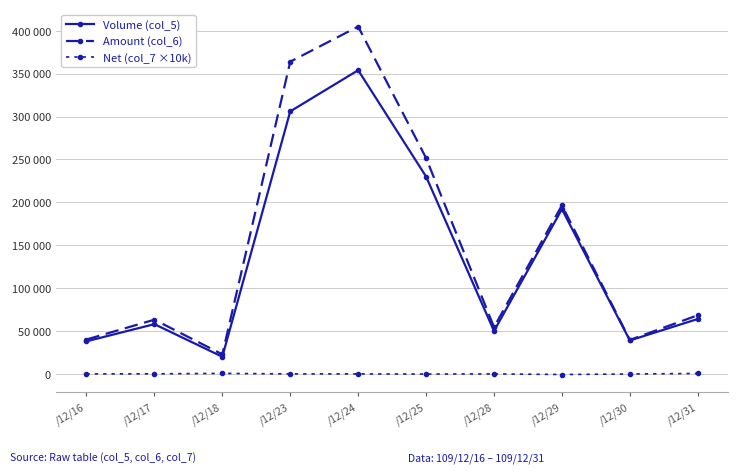

Does the chart have visible grid lines?

Yes